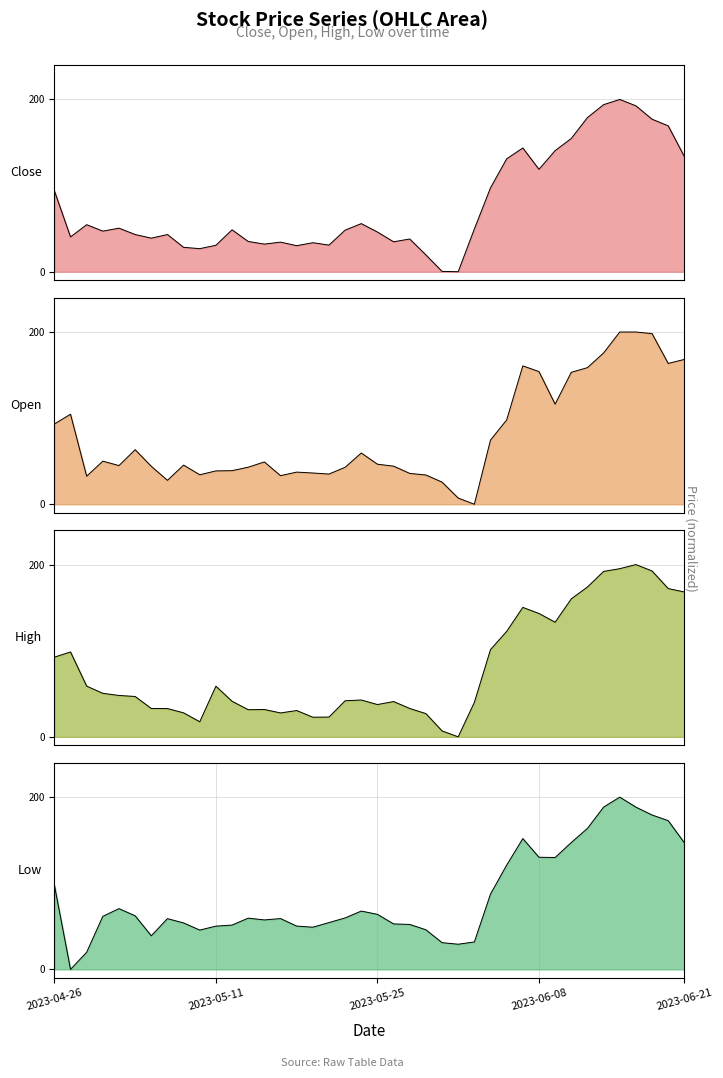

What is the label of the 12th point from the right?

2023-06-06